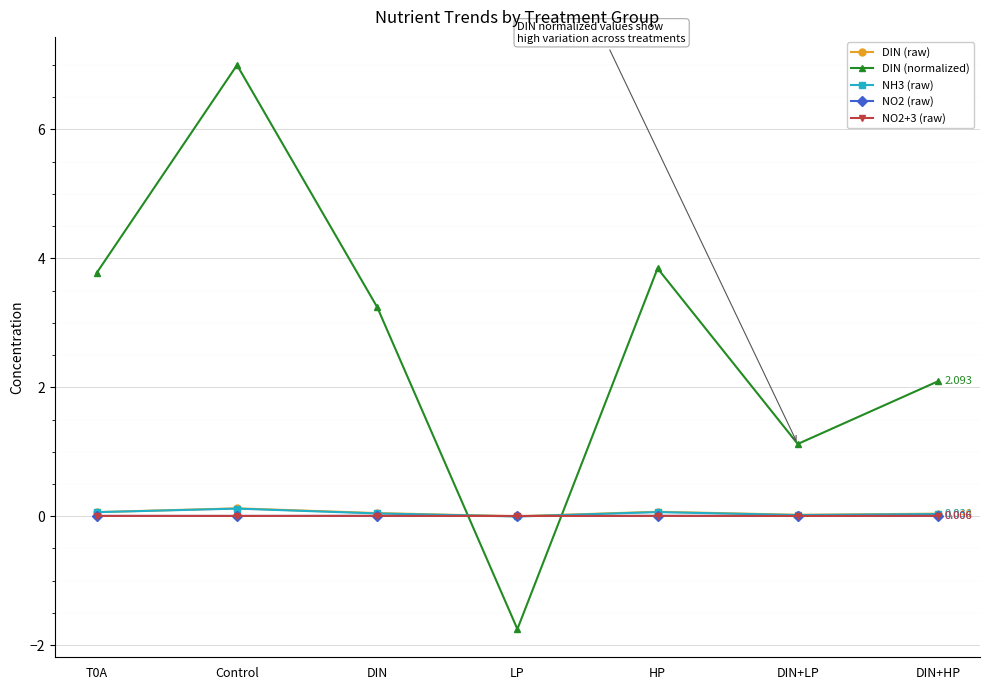

Is this an area chart (filled region under the line)?

No